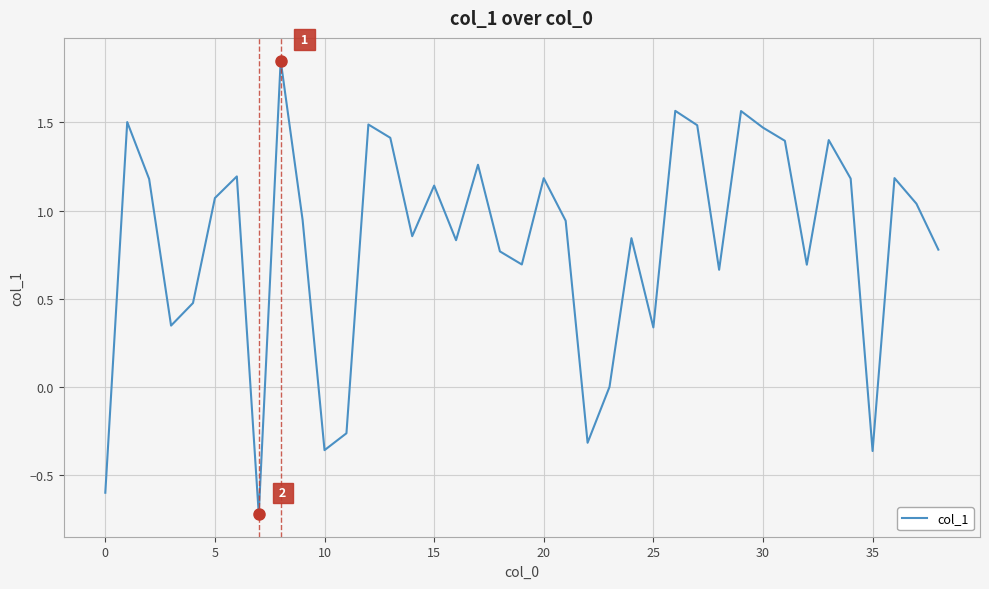

What is the smallest value displayed?

-0.7